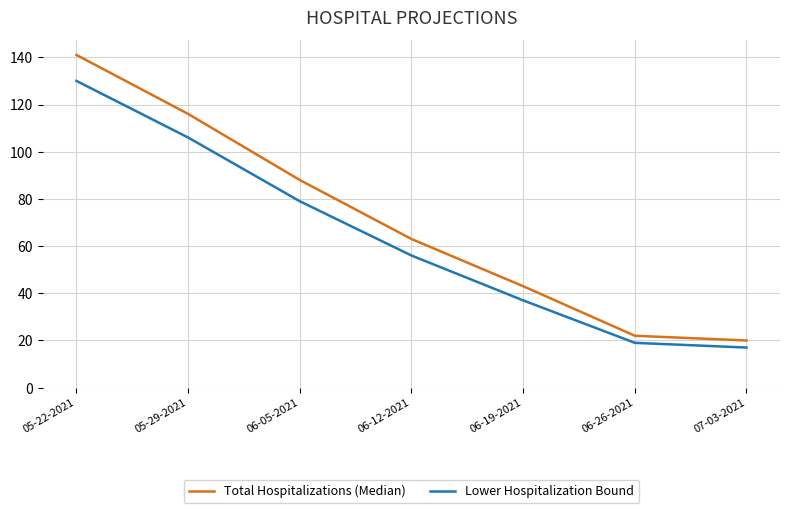

At which label does Lower Hospitalization Bound first exceed 56?

05-22-2021